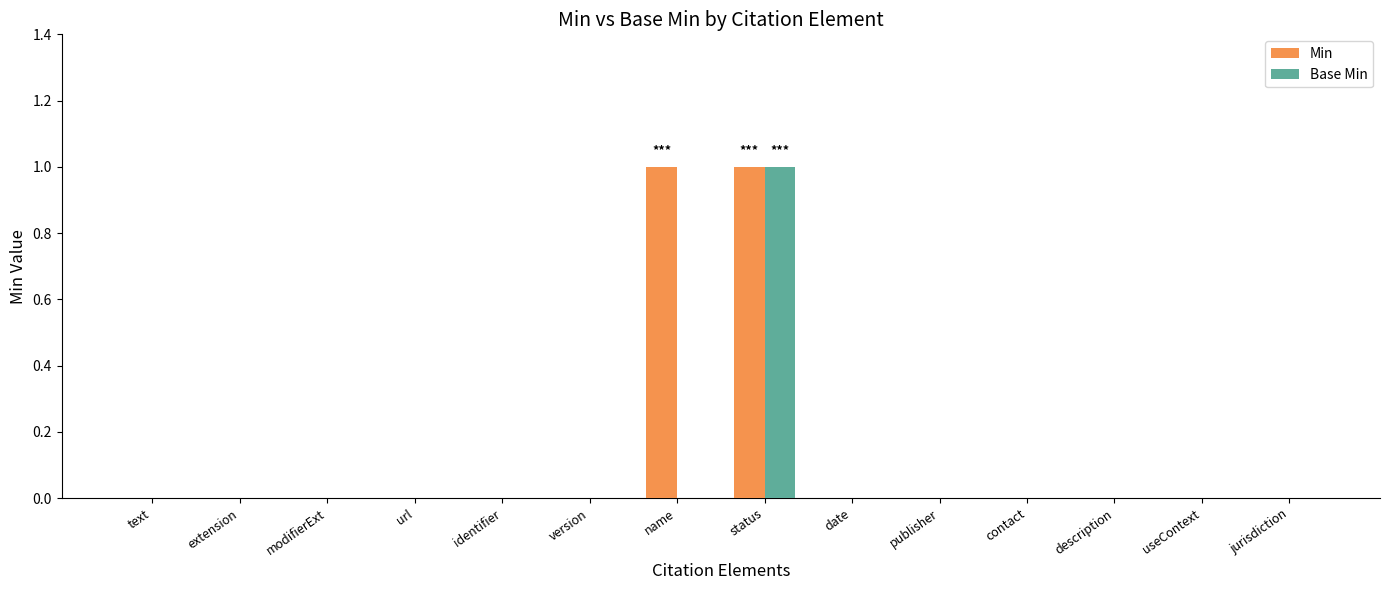

Is it true that Base Min equals 0 at extension?

True